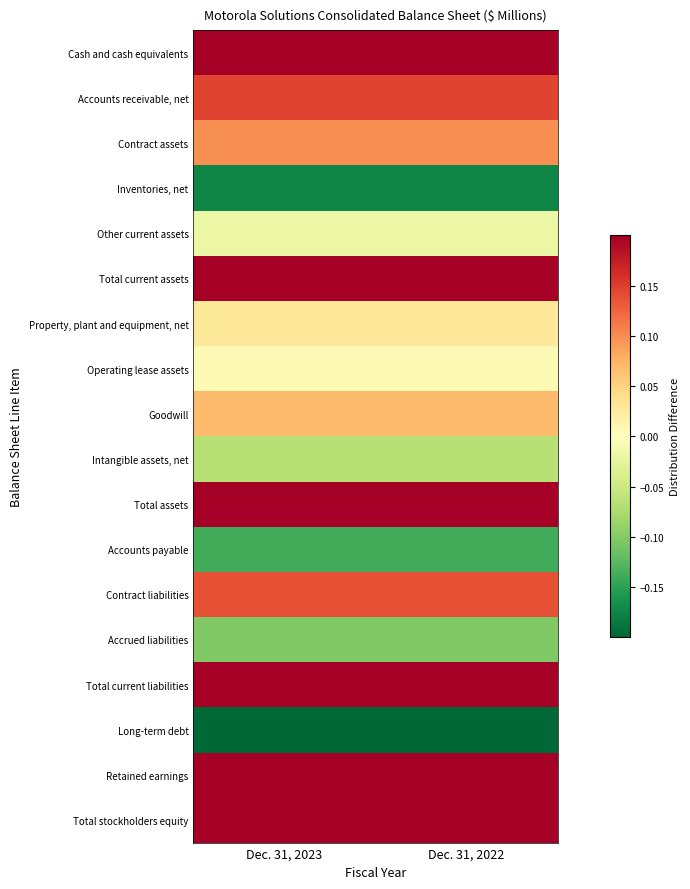

Which has a higher value, Dec. 31, 2023 or Dec. 31, 2022?

Dec. 31, 2023